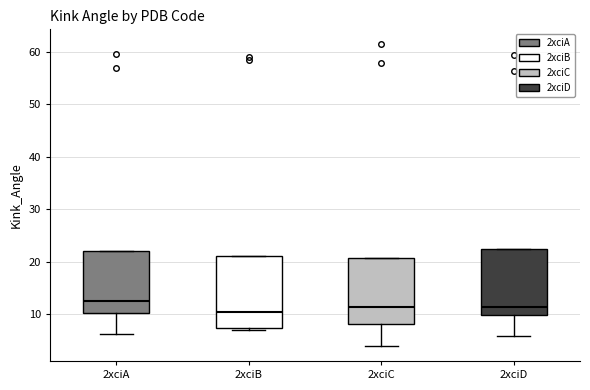

Where is the lower edge of the box for 2xciB on the y-axis? The values are not printed on the chart, so give them approximately, as read against the axis.

7